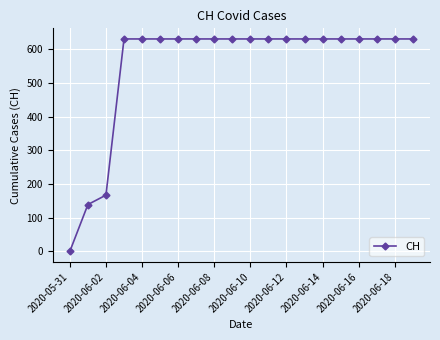

What is the value of the 12th point from the left?

631